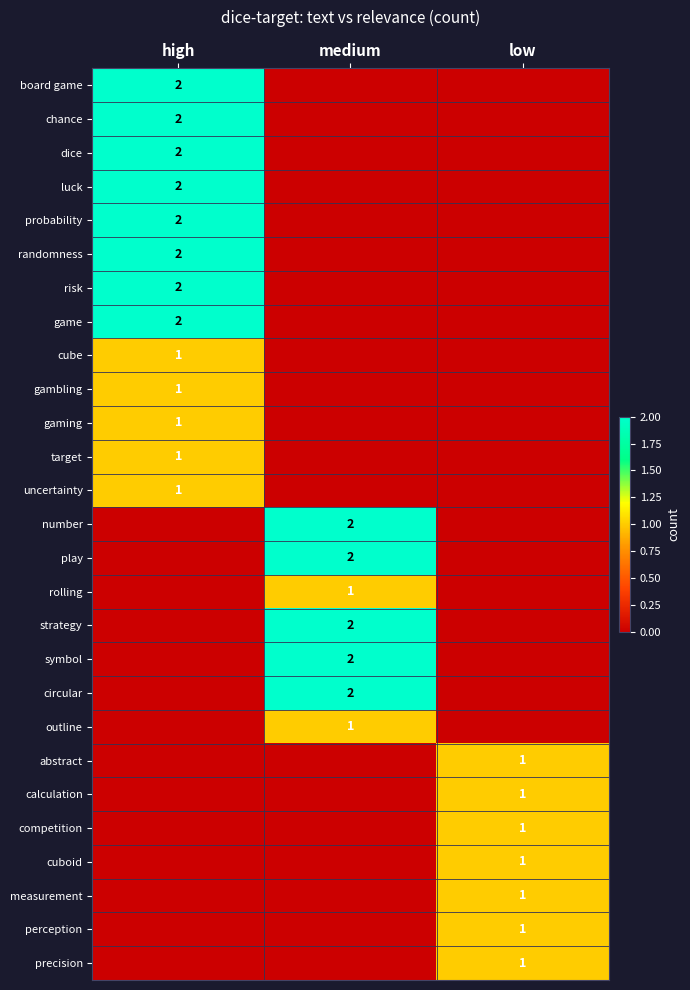

At which category is the sum across all series the highest?

high